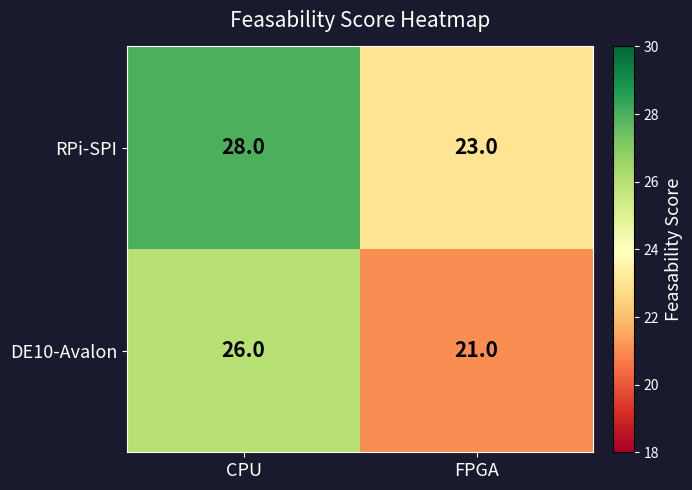

Is it true that RPi-SPI equals 28 at CPU?

True